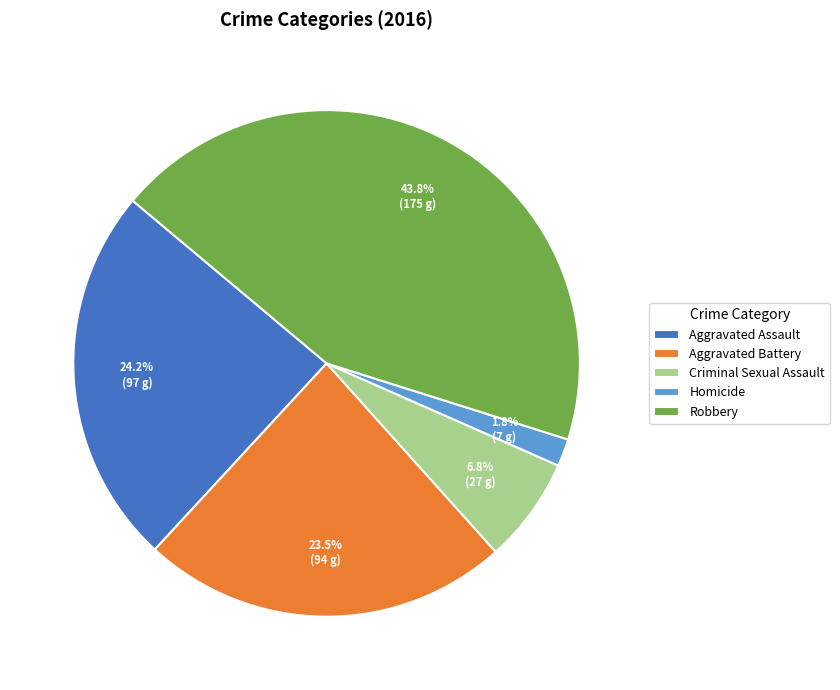

Approximately how many times larger is the value at Robbery compared to Aggravated Assault?

1.8